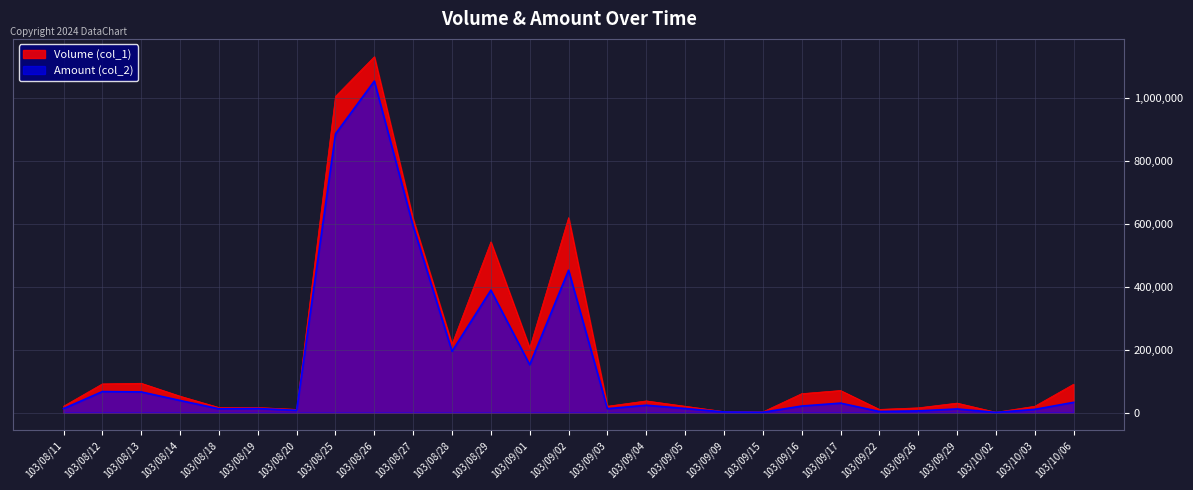

True or false: Amount (col_2) has a value of 11400 at 103/09/29.

True